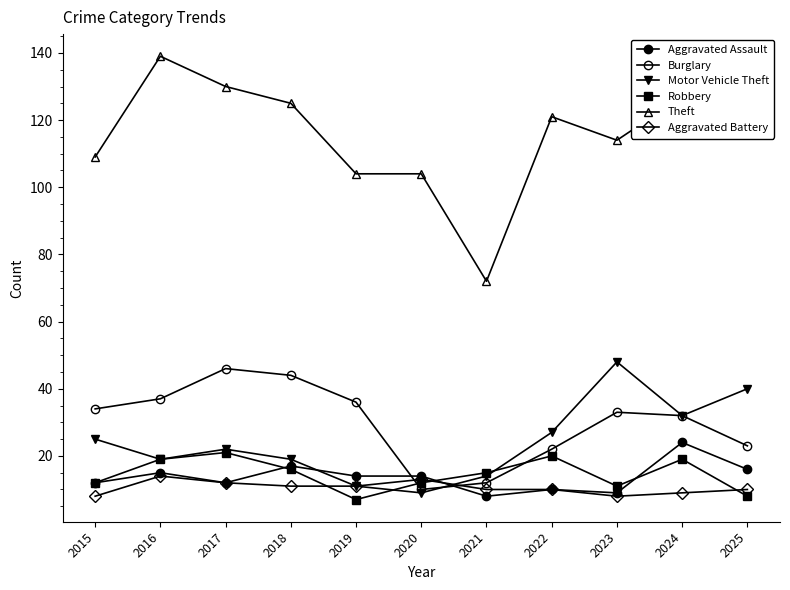

How many data points in Aggravated Assault are less than 14?

5